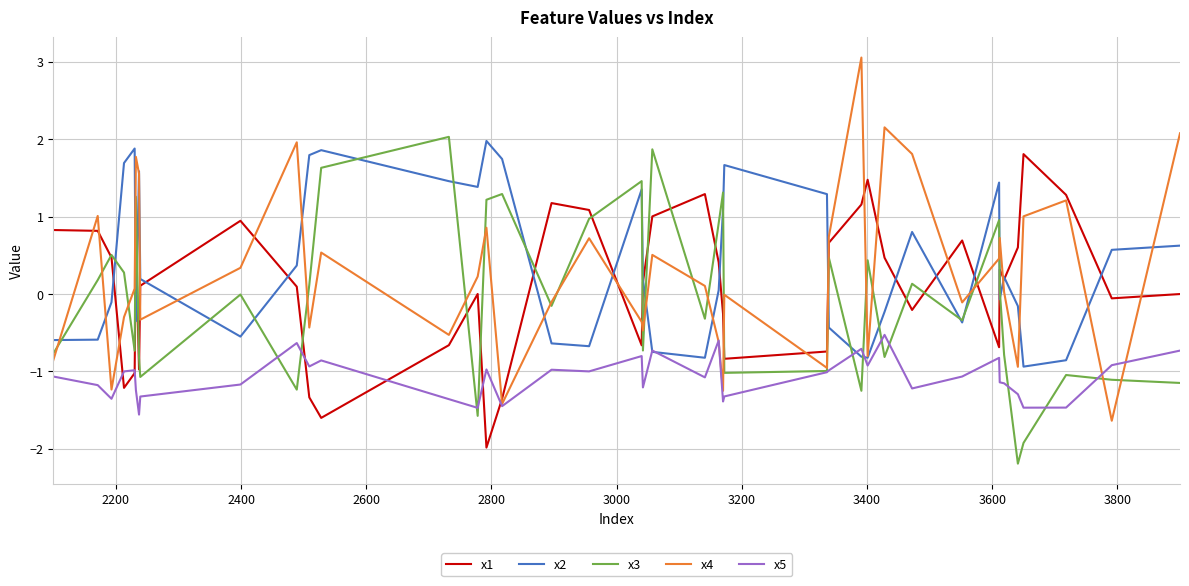

Which series has the widest spread of values?

x4